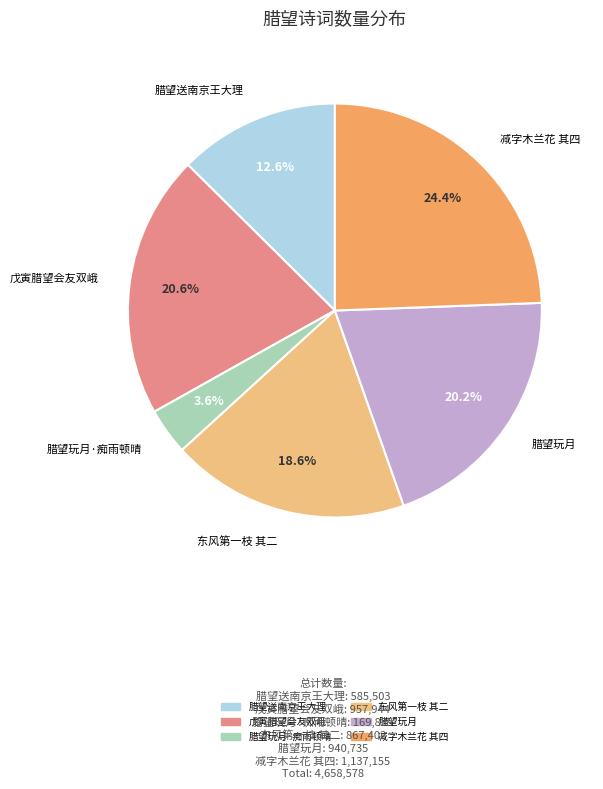

Is there any slice that represents more than half of the pie?

No